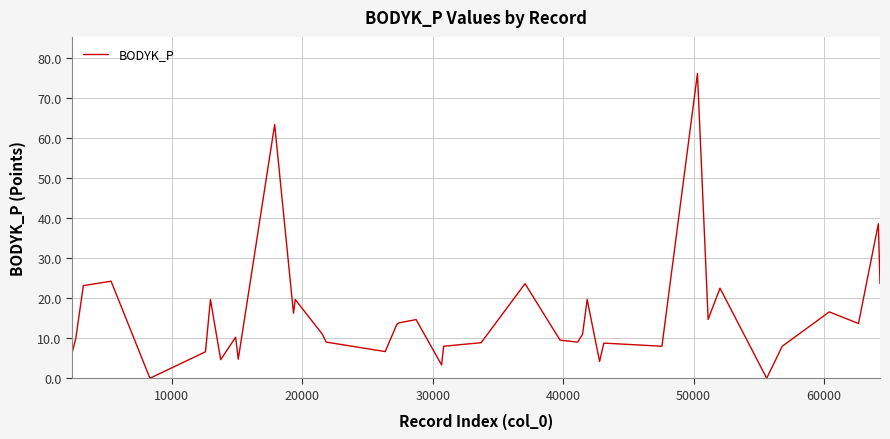

How many lines are shown in the chart?

1